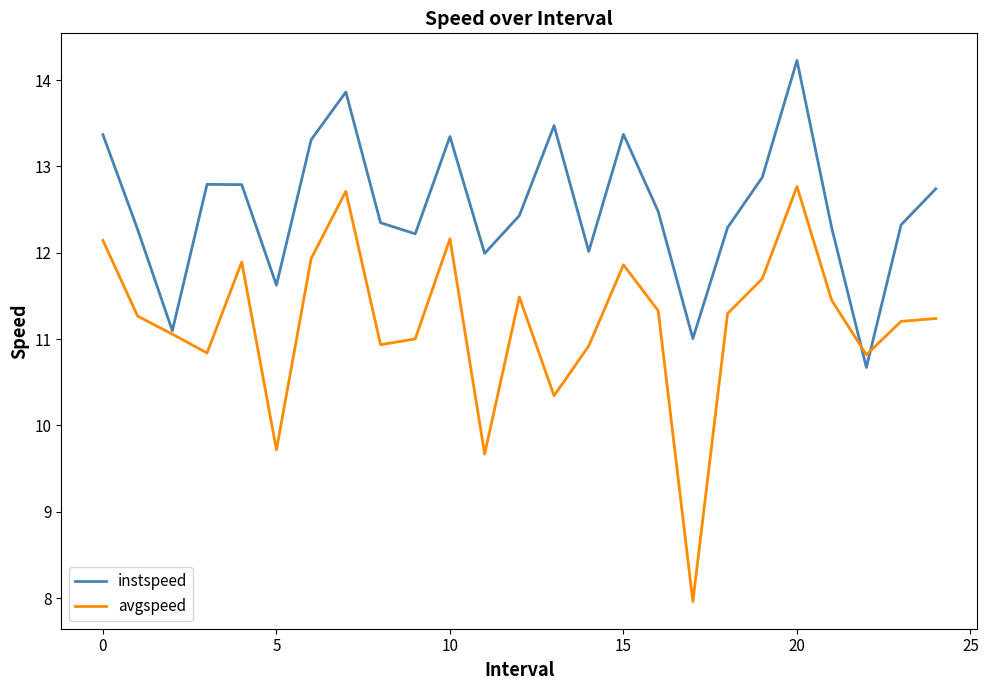

In instspeed, how many points are higher than both neighbors (excluding endpoints)?

6